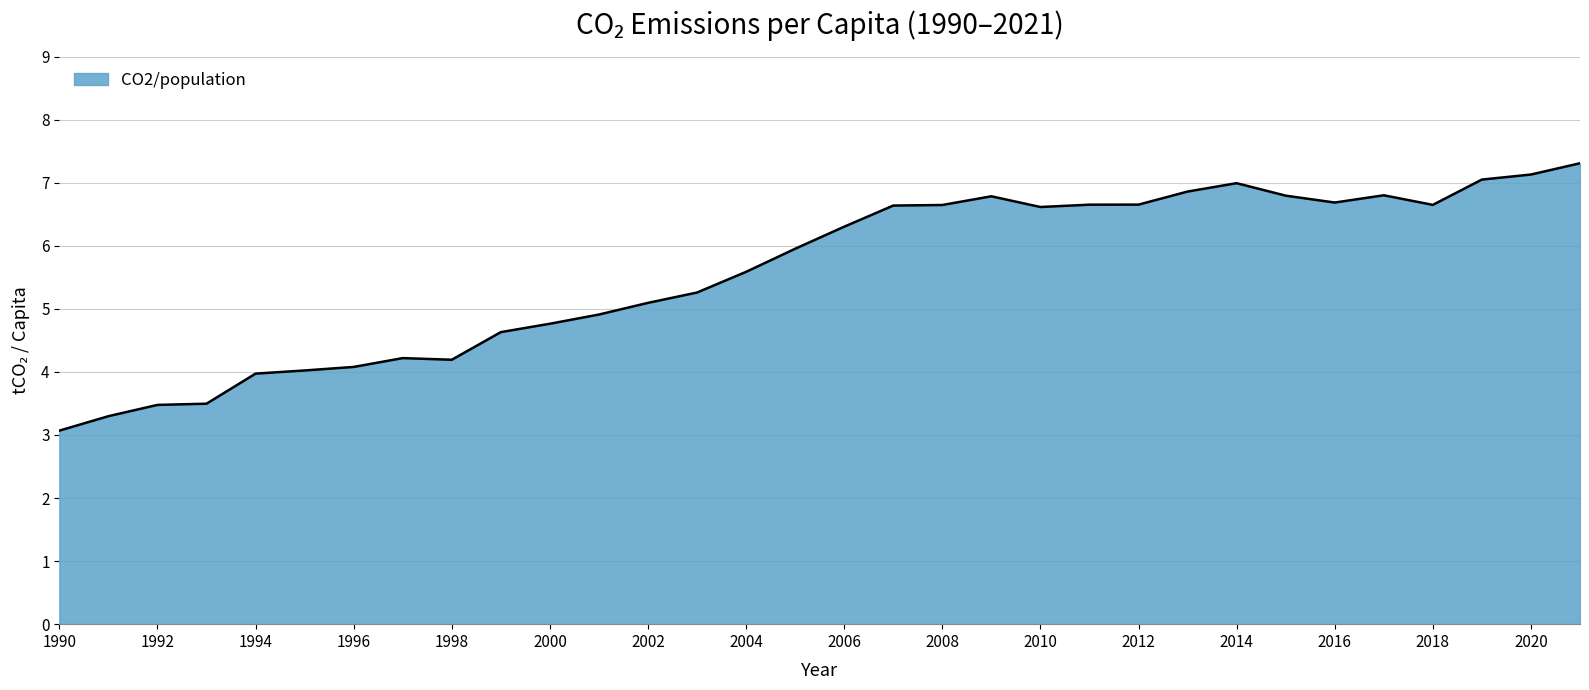

What is the smallest value displayed?

3.1